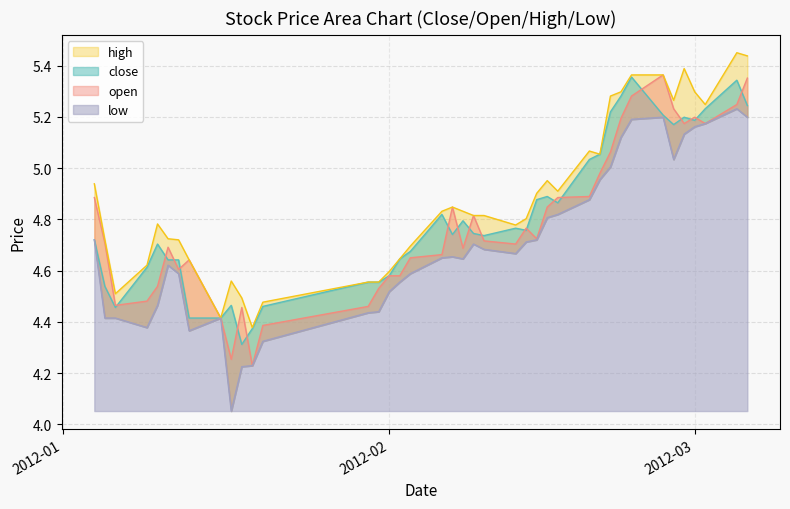

How many interior local peaks does the low series have?

6